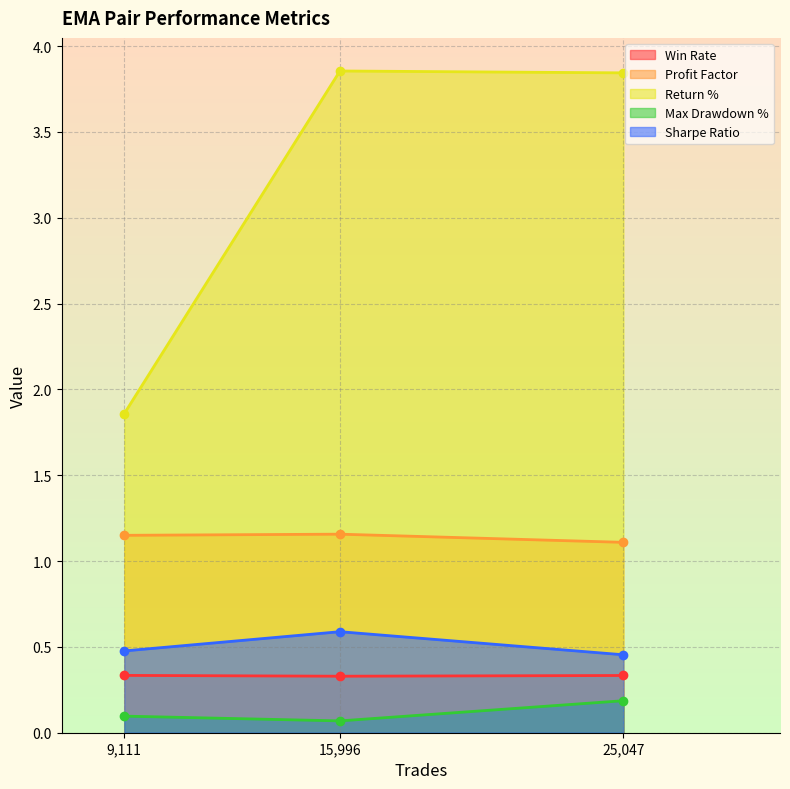

At which label is Return % closest to 2?

9,111